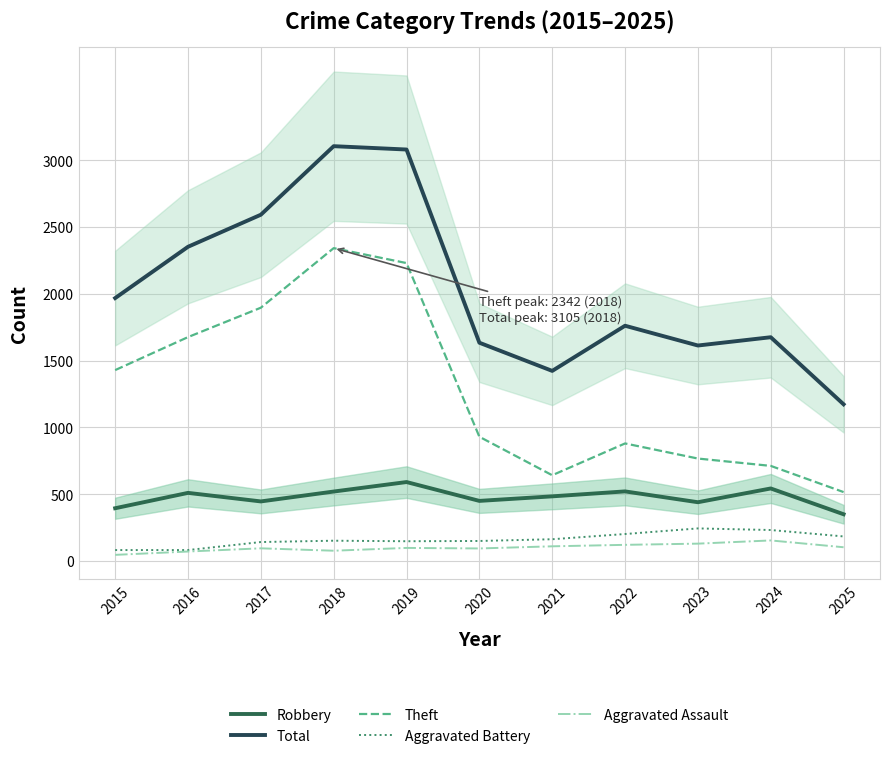

The Theft series shows 807 at 2025. True or false?

False